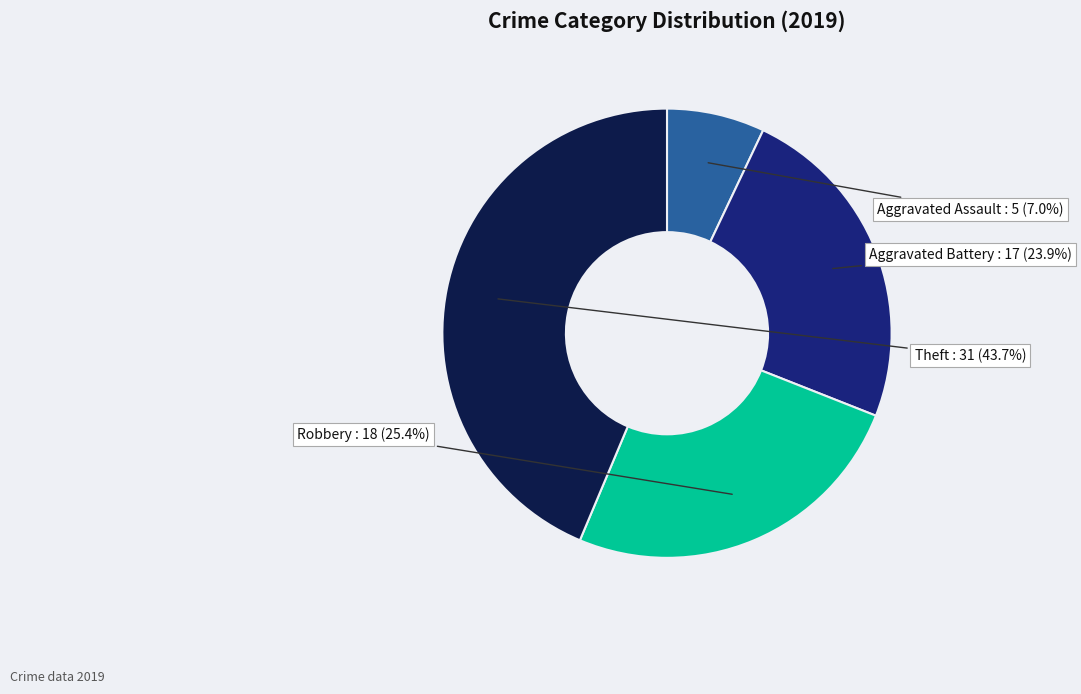

What percentage do Aggravated Assault and Robbery together represent?

32.4%